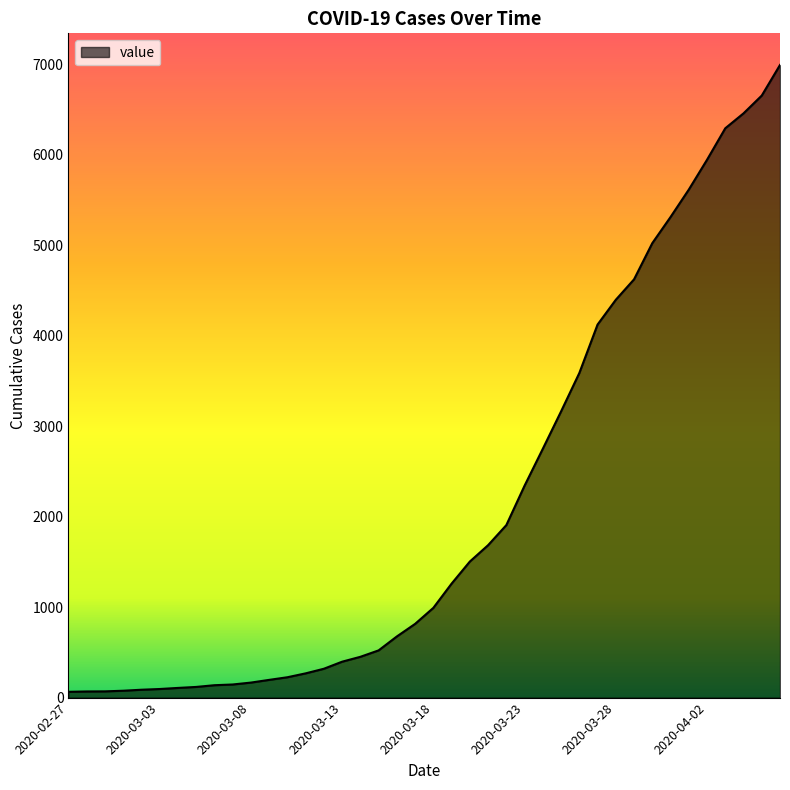

What is the difference between the maximum and minimum values?

6930